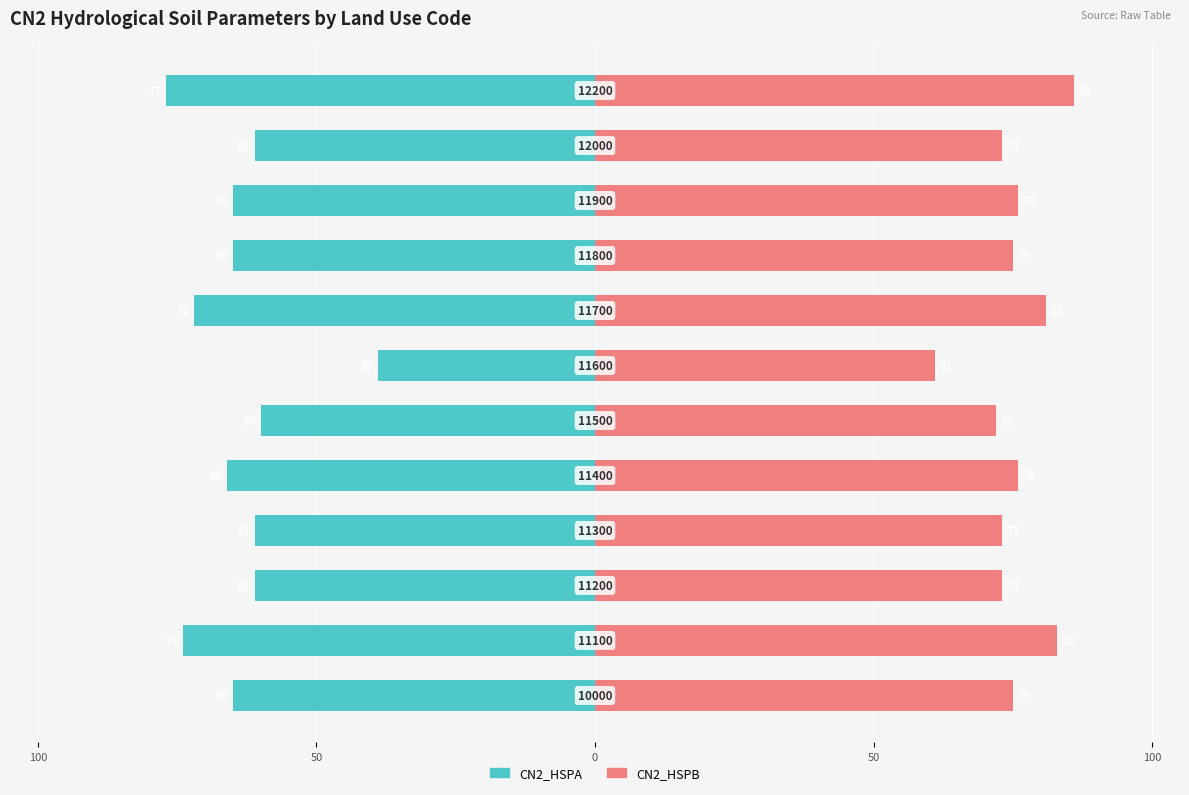

How many series are shown in this chart?

2